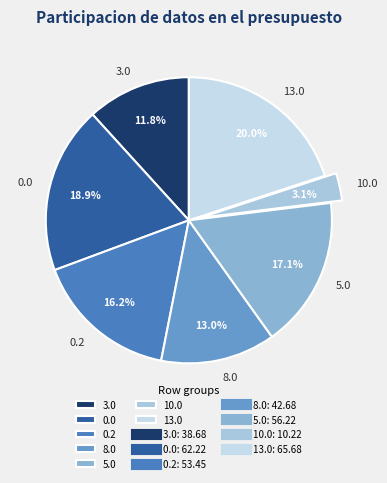

What portion of the pie excludes 13.0?

80.0%